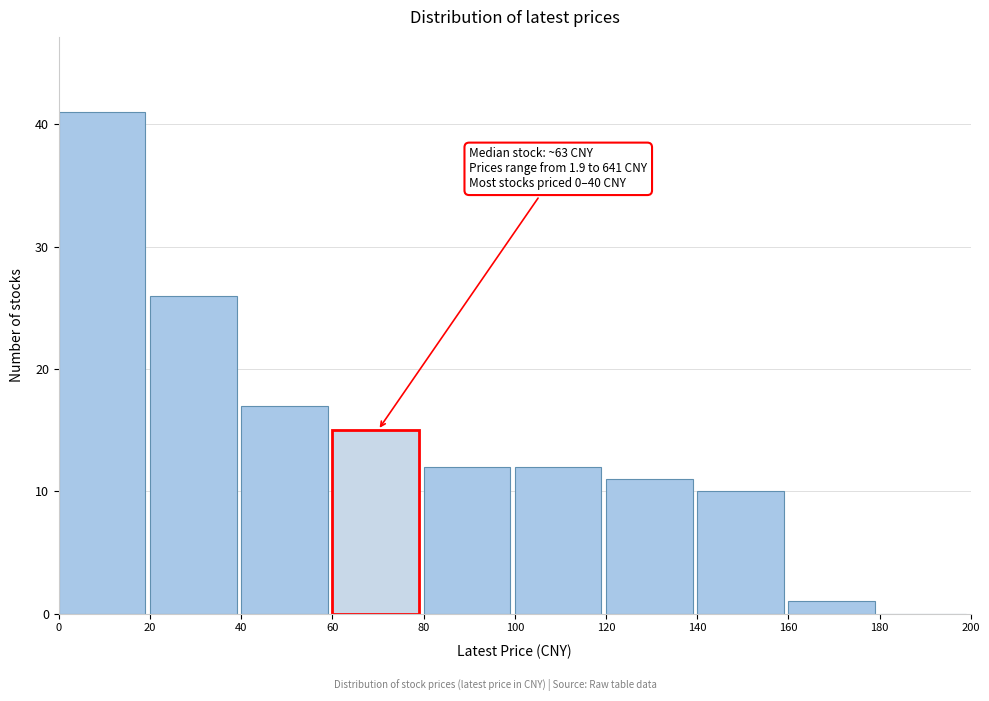

Which range on the x-axis has the tallest bar?

0 to 20